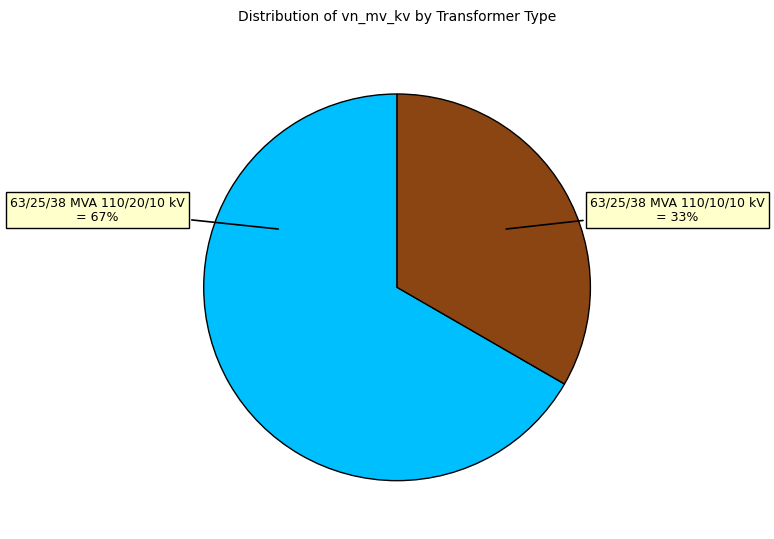

Which slice is the largest?

63/25/38 MVA 110/20/10 kV